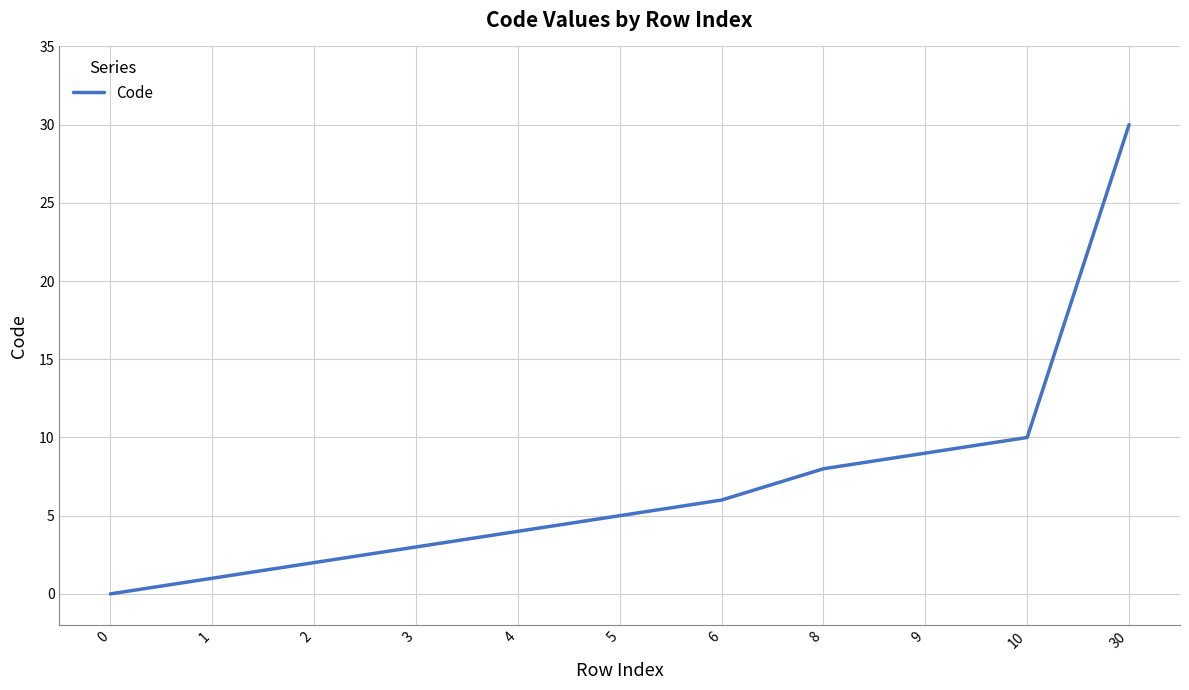

How many values are below 5?

5